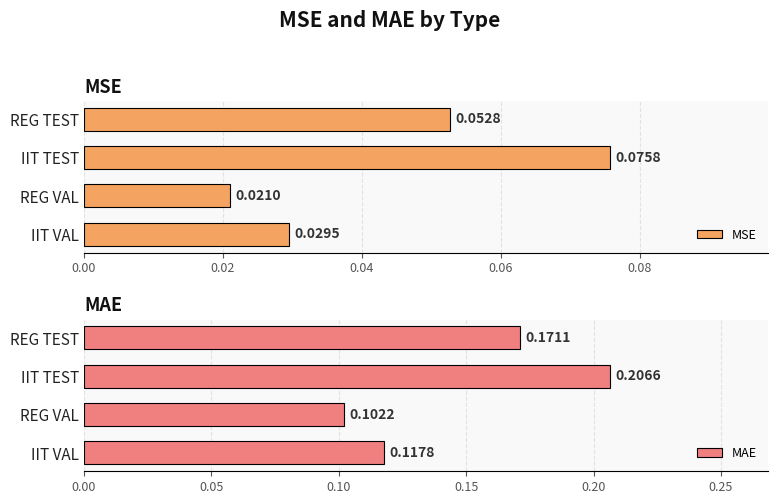

What is the sum of all MAE values?

0.6